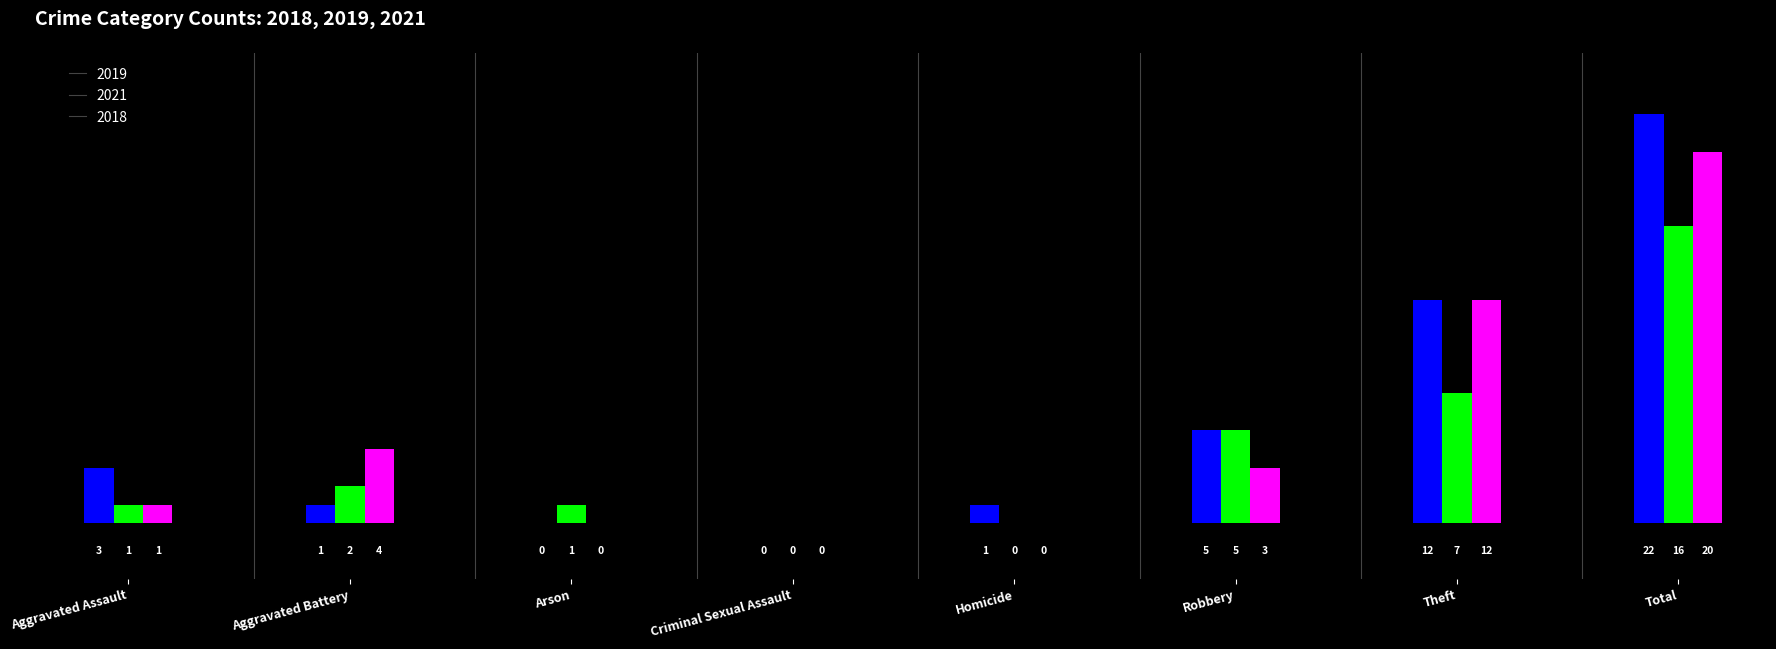

What value does the 2019 series have at Robbery, to the nearest 5?

5